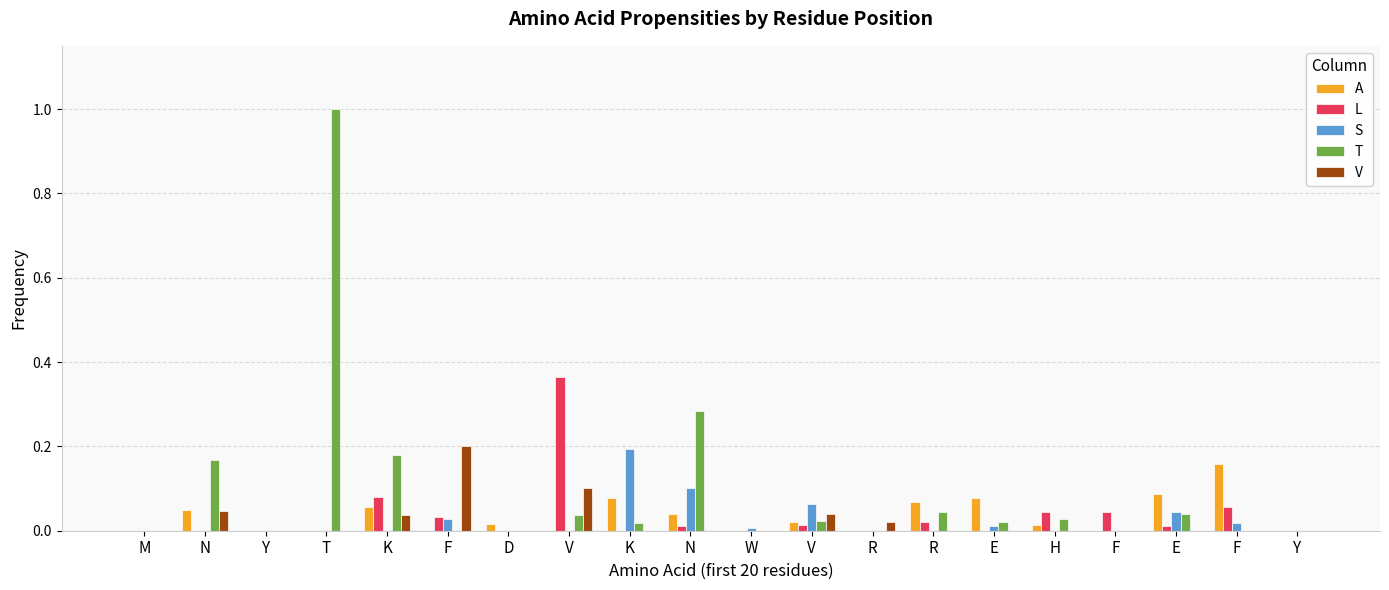

What are all the series names shown in the legend?

A, L, S, T, V